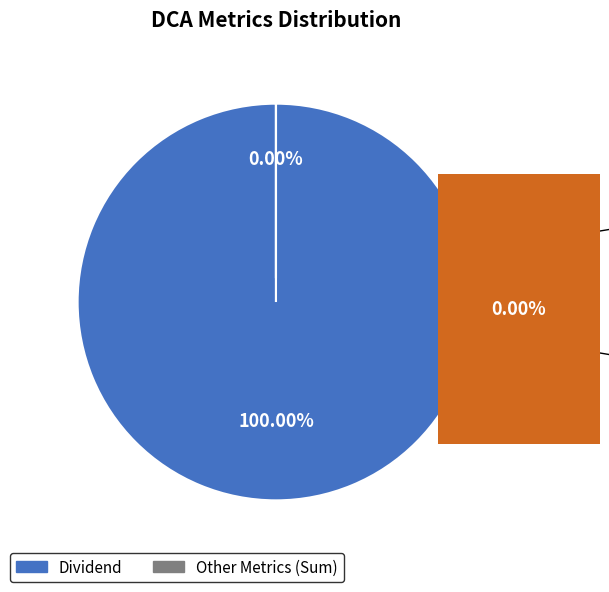

Which category has the smallest portion of the pie?

IRR